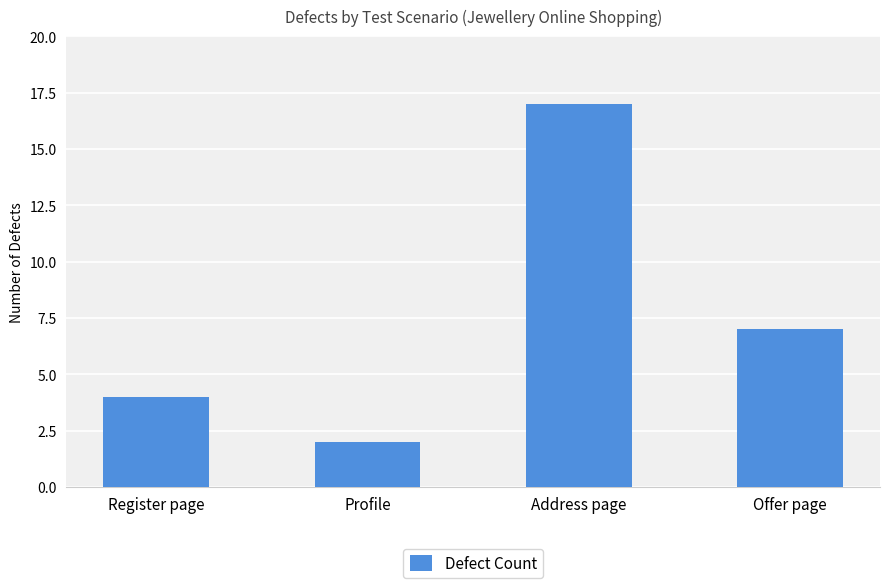

Reading left to right, extract all data points from this chart.

4	2	17	7